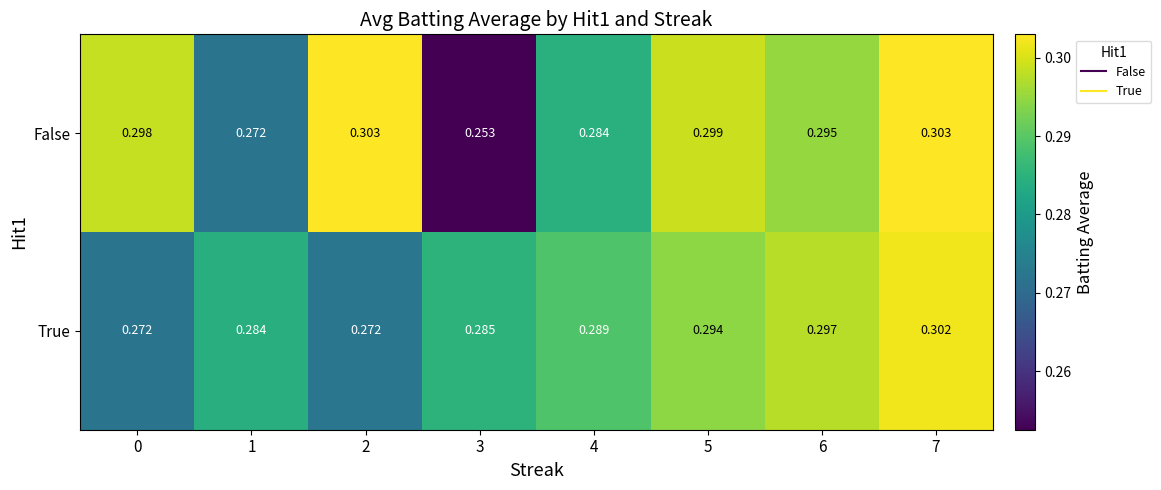

Which series changed the most between 4 and 6?

False